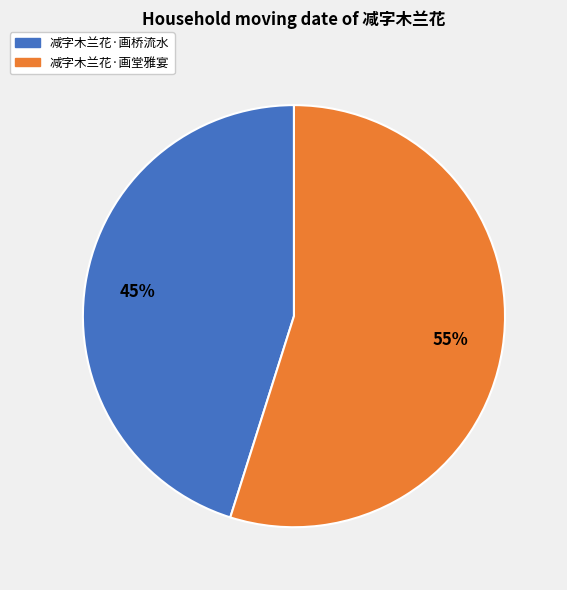

Between 减字木兰花·画堂雅宴 and 减字木兰花·画桥流水, which is larger?

减字木兰花·画堂雅宴